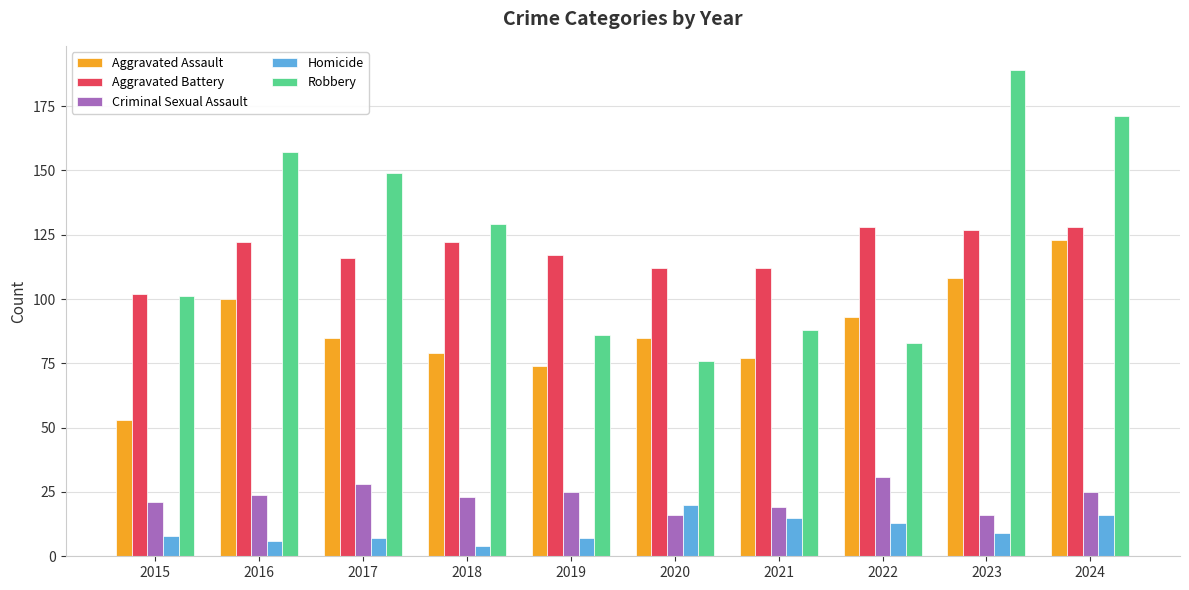

Reading left to right, extract all data points from this chart.

Aggravated Assault: 53	100	85	79	74	85	77	93	108	123
Aggravated Battery: 102	122	116	122	117	112	112	128	127	128
Criminal Sexual Assault: 21	24	28	23	25	16	19	31	16	25
Homicide: 8	6	7	4	7	20	15	13	9	16
Robbery: 101	157	149	129	86	76	88	83	189	171